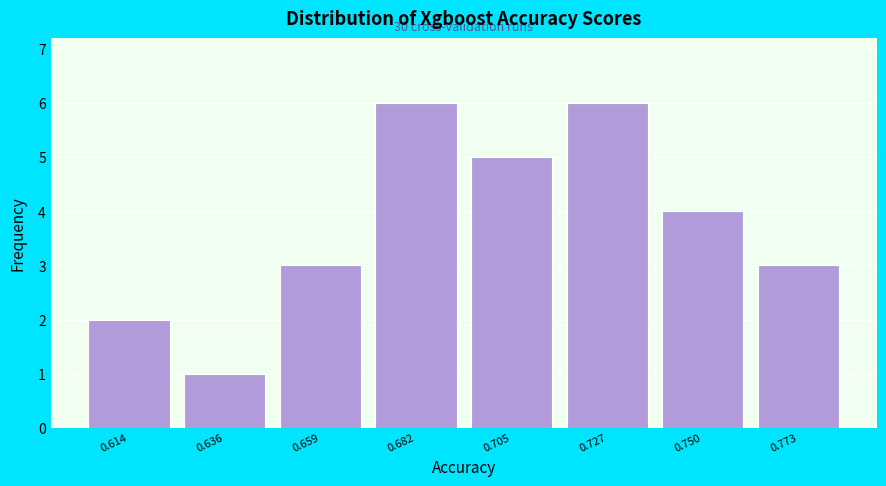

Reading right to left, what are all the values shown in this chart?

0.773=3	0.750=4	0.727=6	0.705=5	0.682=6	0.659=3	0.636=1	0.614=2